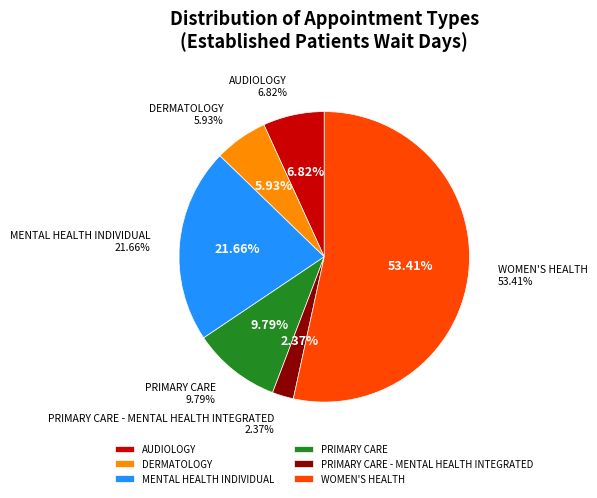

What is the total percentage of MENTAL HEALTH INDIVIDUAL and DERMATOLOGY?

27.6%